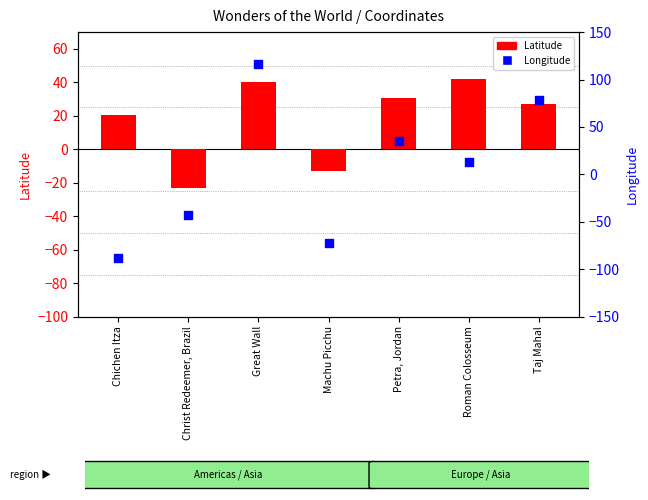

Which series reaches the maximum Y coordinate?

Longitude